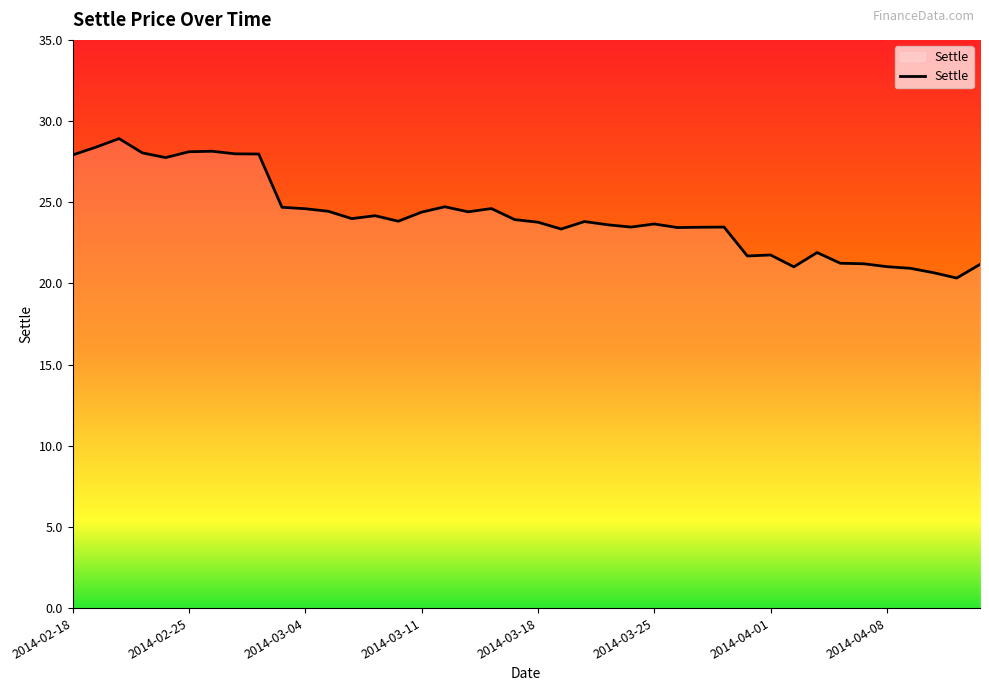

What is the smallest value displayed?

20.3